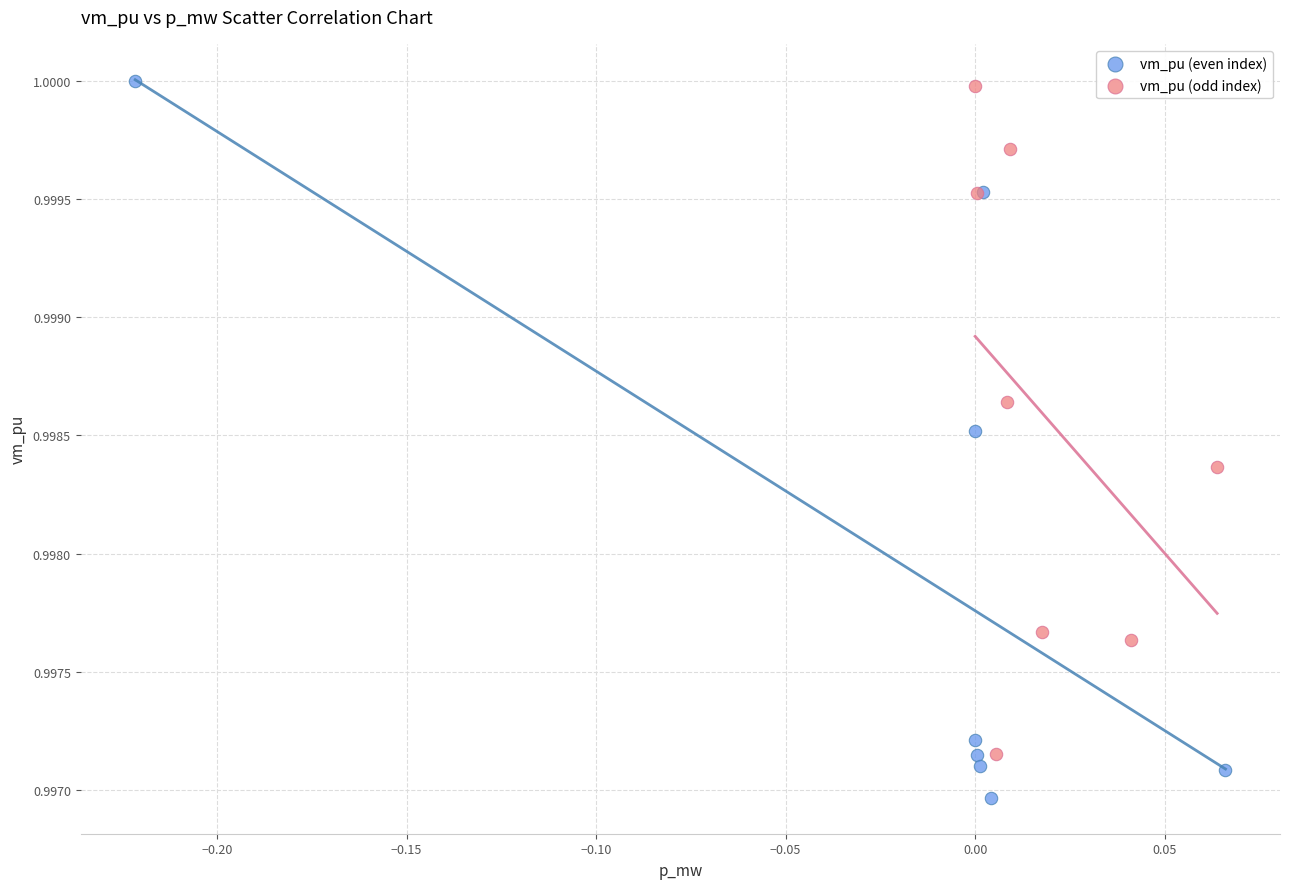

What are all the series names shown in the legend?

vm_pu (even index), vm_pu (odd index)